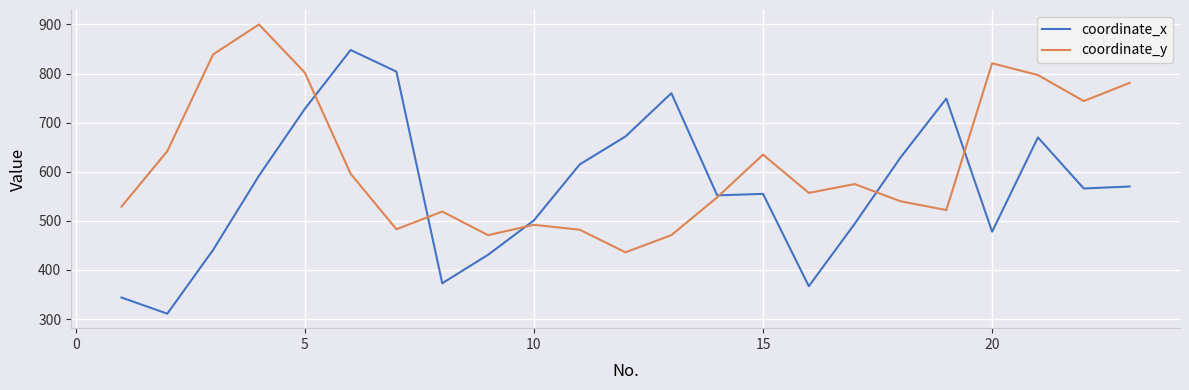

True or false: coordinate_y has more than 1 interior local peaks.

True